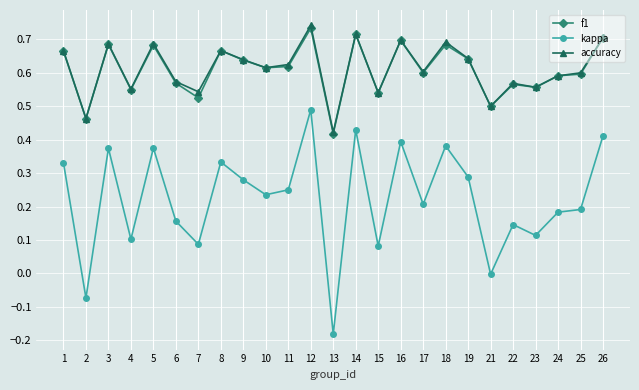

Which series changed the most between 24 and 26?

kappa